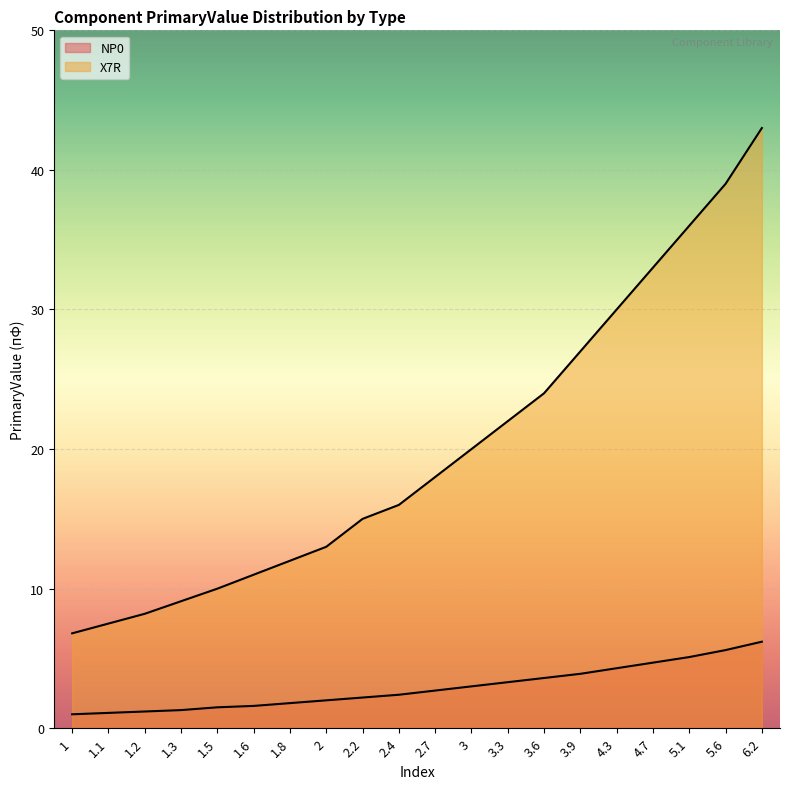

What is the spread (max minus min) of values at 1.5?

8.5